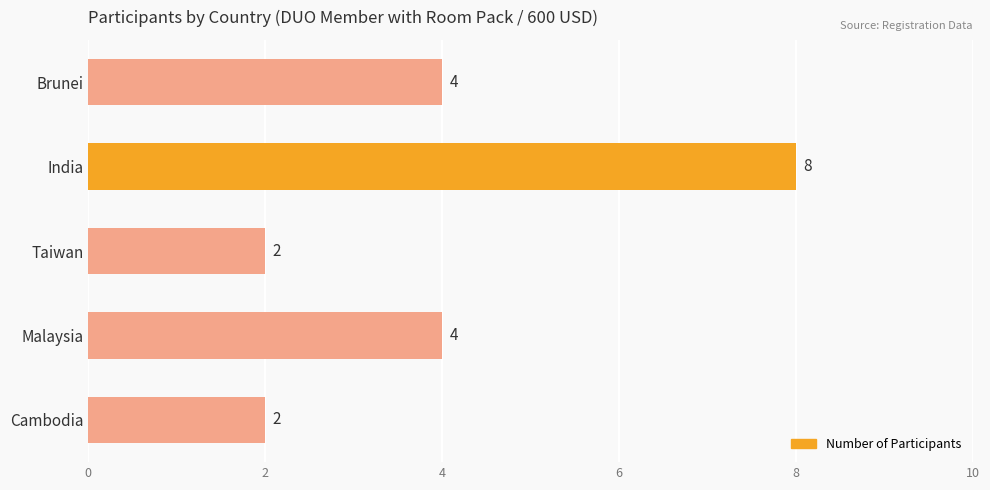

Count the values in the range 2 to 4.

4